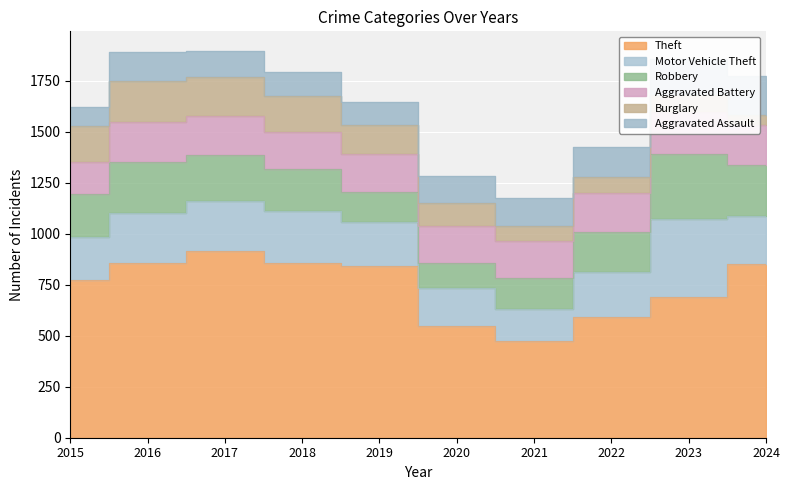

Where does the Theft series first go above 841?

2016